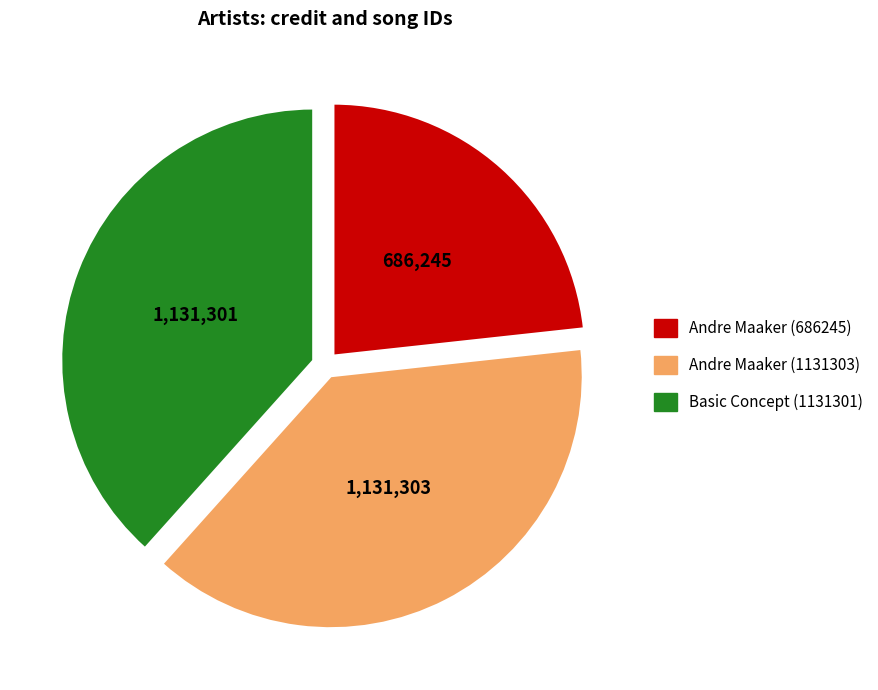

Is the sum of Andre Maaker (1131303) and Andre Maaker (686245) greater than half?

Yes